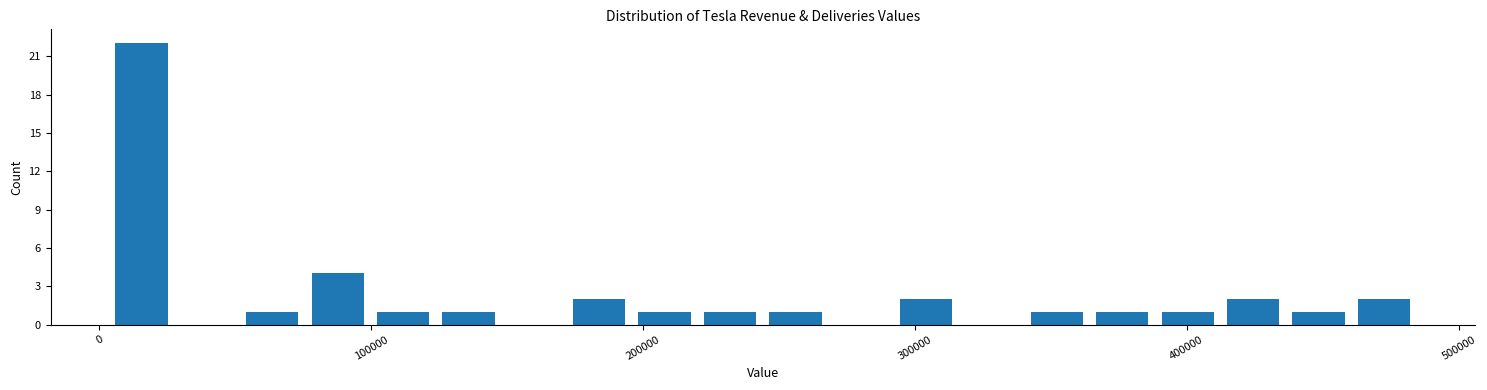

Around what value on the x-axis is the tallest bar? Give the approximate position of its centre, as read against the axis.

20000